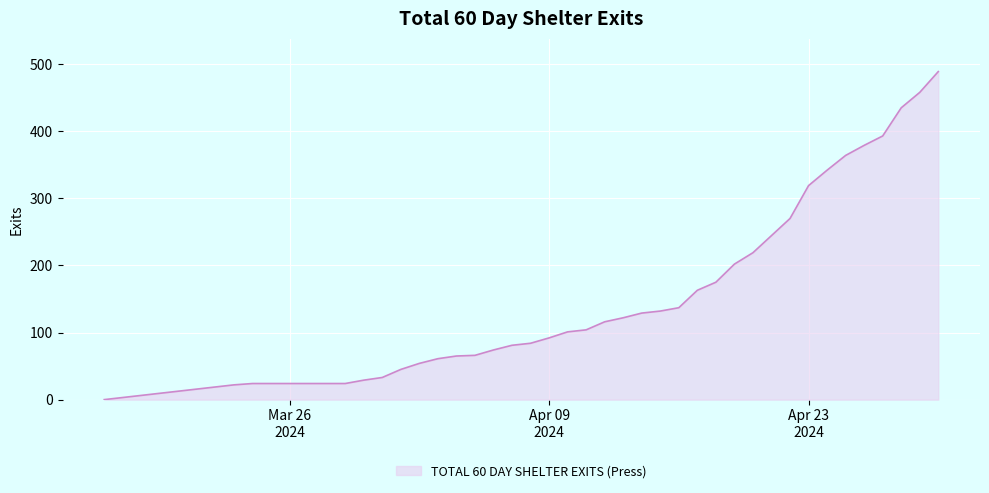

What is the maximum value shown in the chart?

489